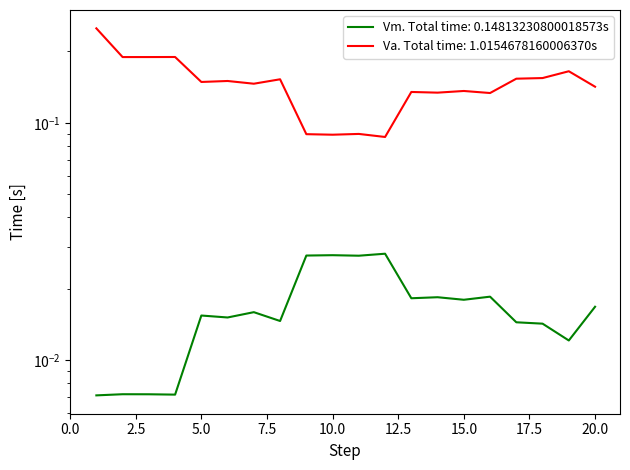

At which category does the data reach its first local peak?

2